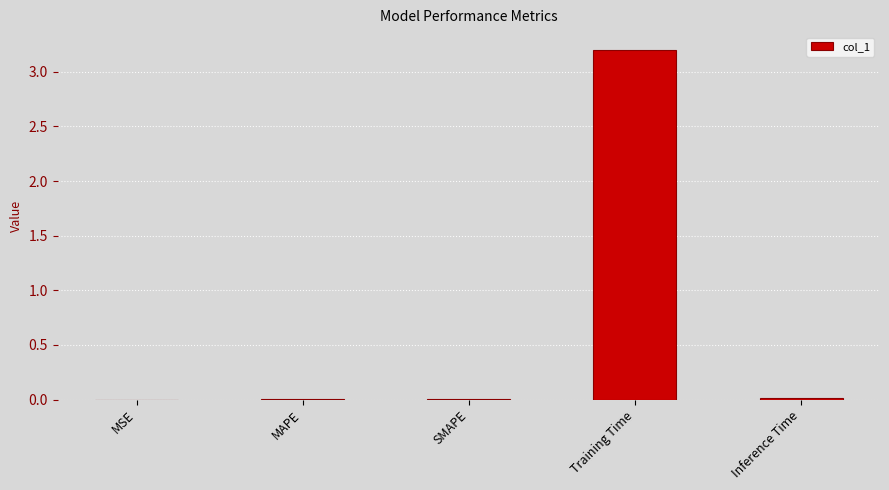

What is the maximum value shown in the chart?

3.2